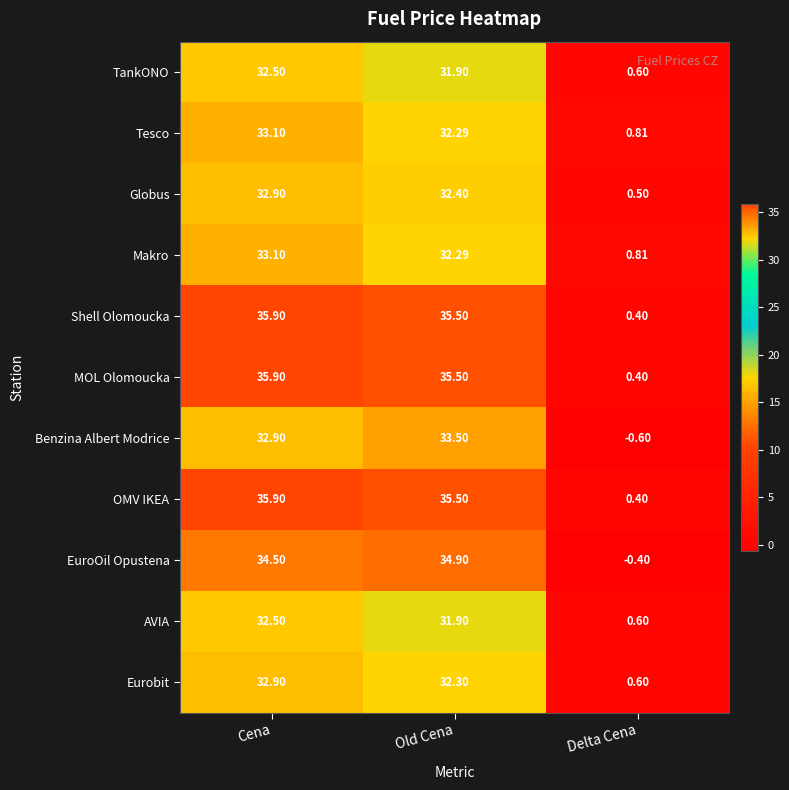

Where is EuroOil Opustena nearest to the value 17?

Delta Cena